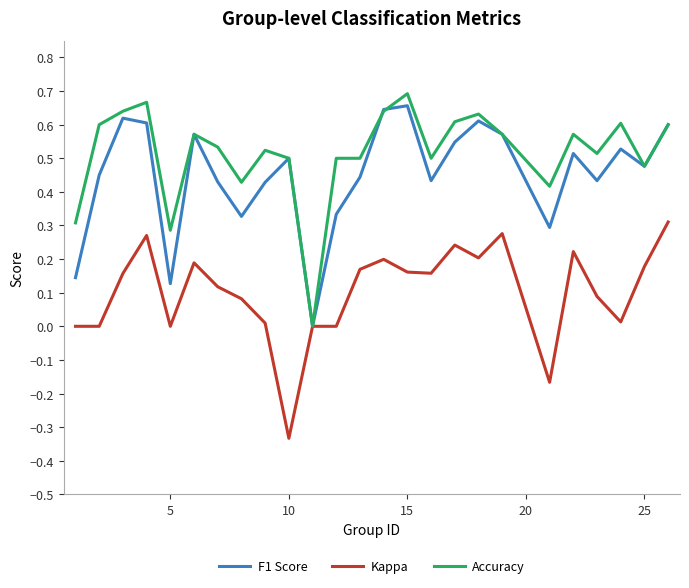

Rank the series by their average value, from lowest to highest.

Kappa, F1 Score, Accuracy